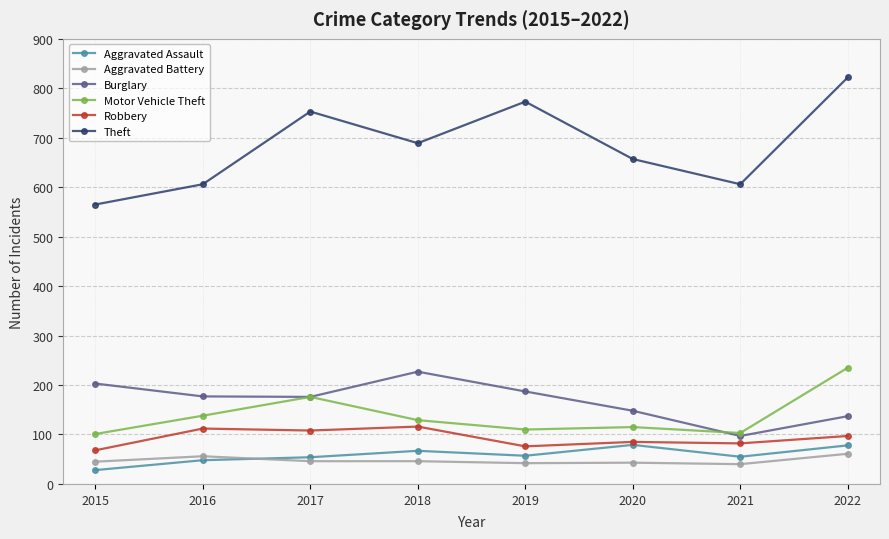

What is the difference between the Theft values at 2018 and 2016?

83